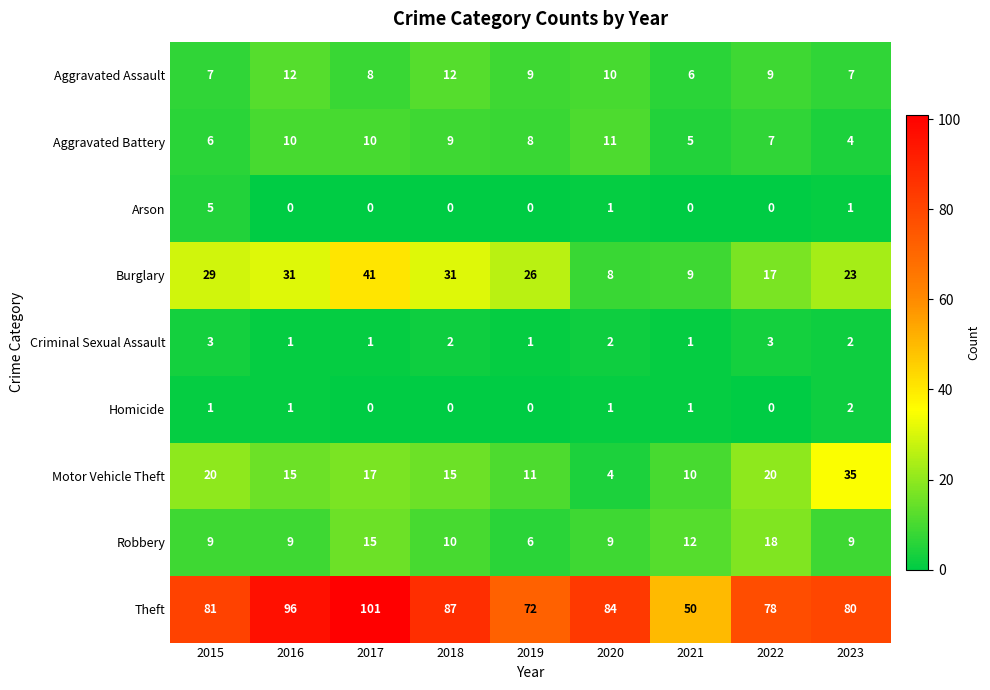

At which label is Burglary closest to 24?

2023